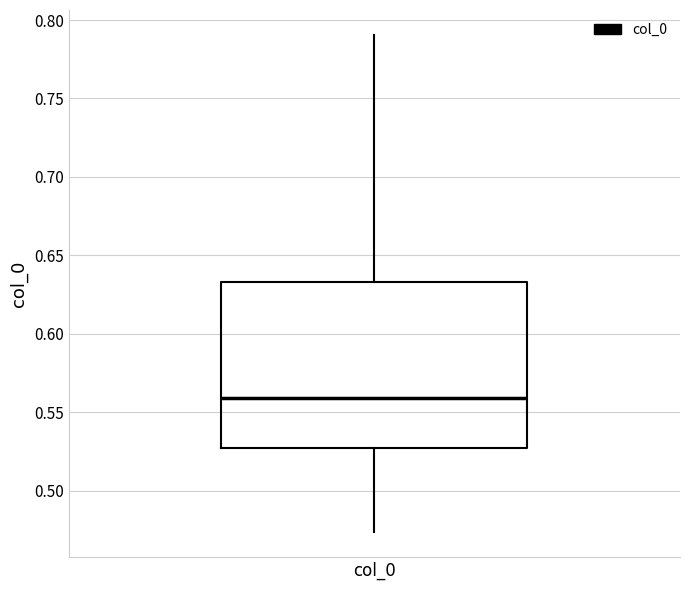

Where does the lower whisker of the box for col_0 end on the y-axis? The values are not printed on the chart, so give them approximately, as read against the axis.

0.475